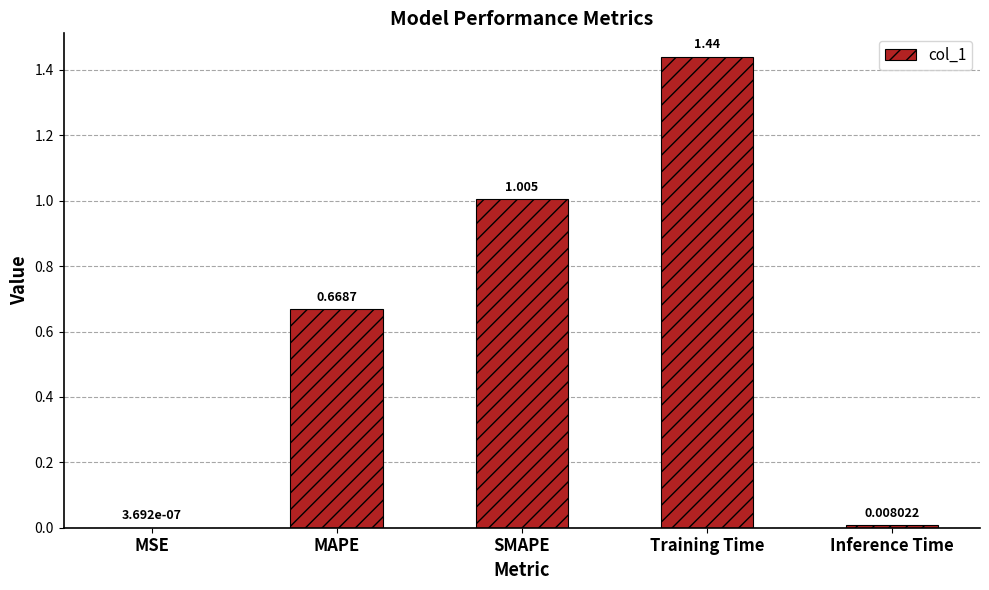

What is the sum of all values?

3.1